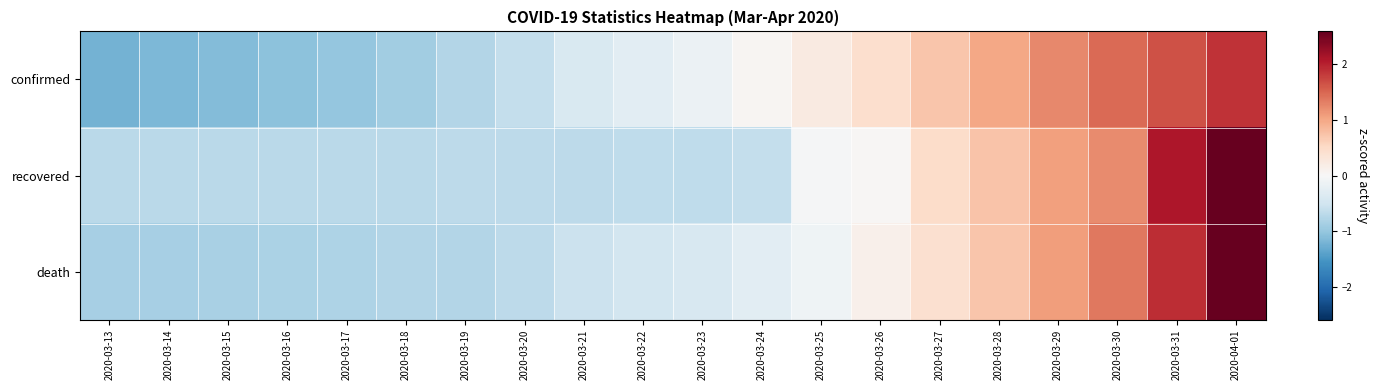

List the series in order of their peak value, highest first.

death, recovered, confirmed